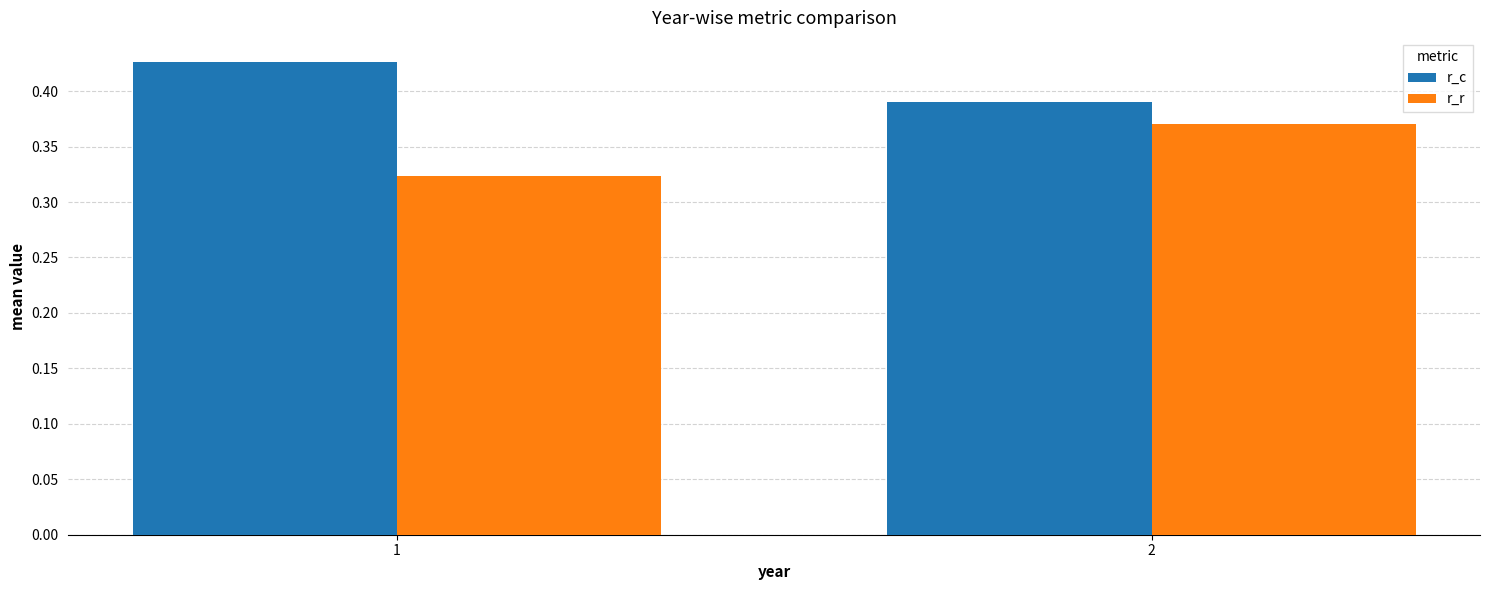

At how many categories does at least one series exceed 0?

2